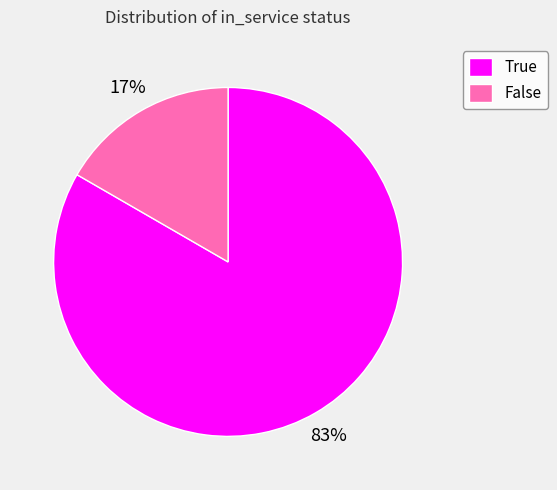

Between False and True, which is larger?

True